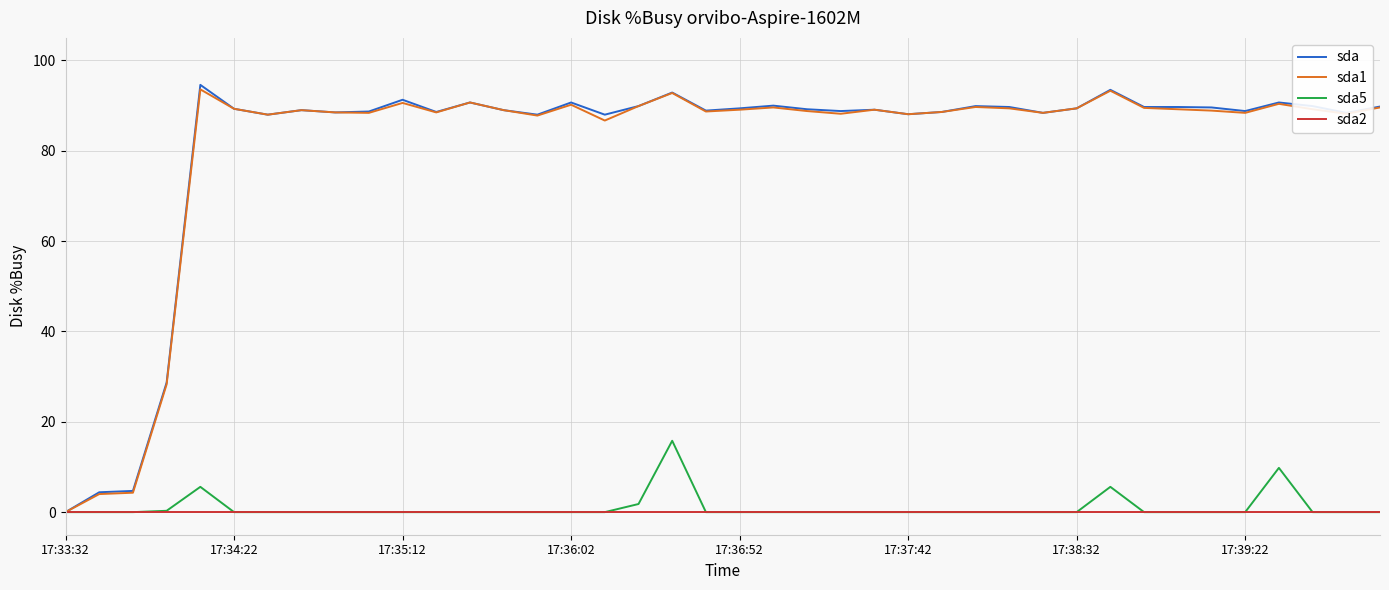

What is the greatest value displayed?

94.6